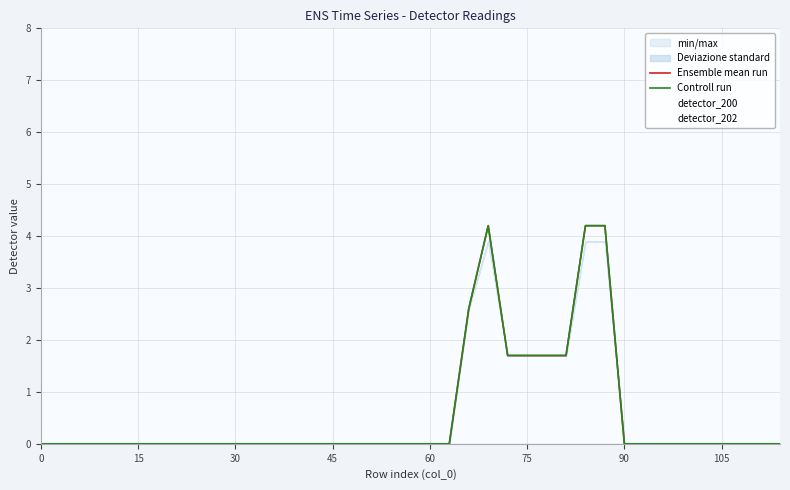

Which series has the largest total across all categories?

Ensemble mean run